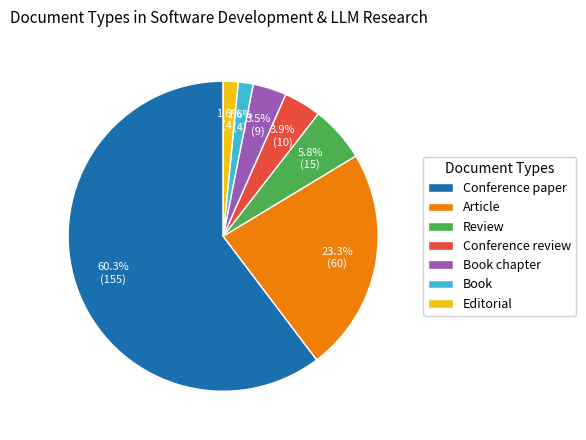

How many slices are in this pie chart?

7